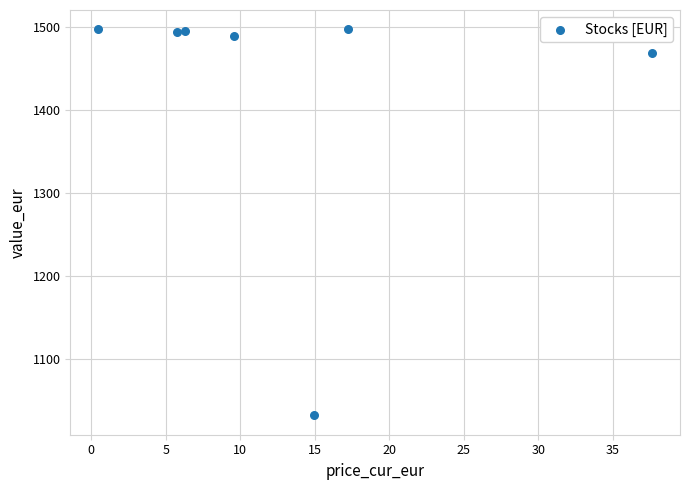

What is the range of Y values (max minus min)?

465.3